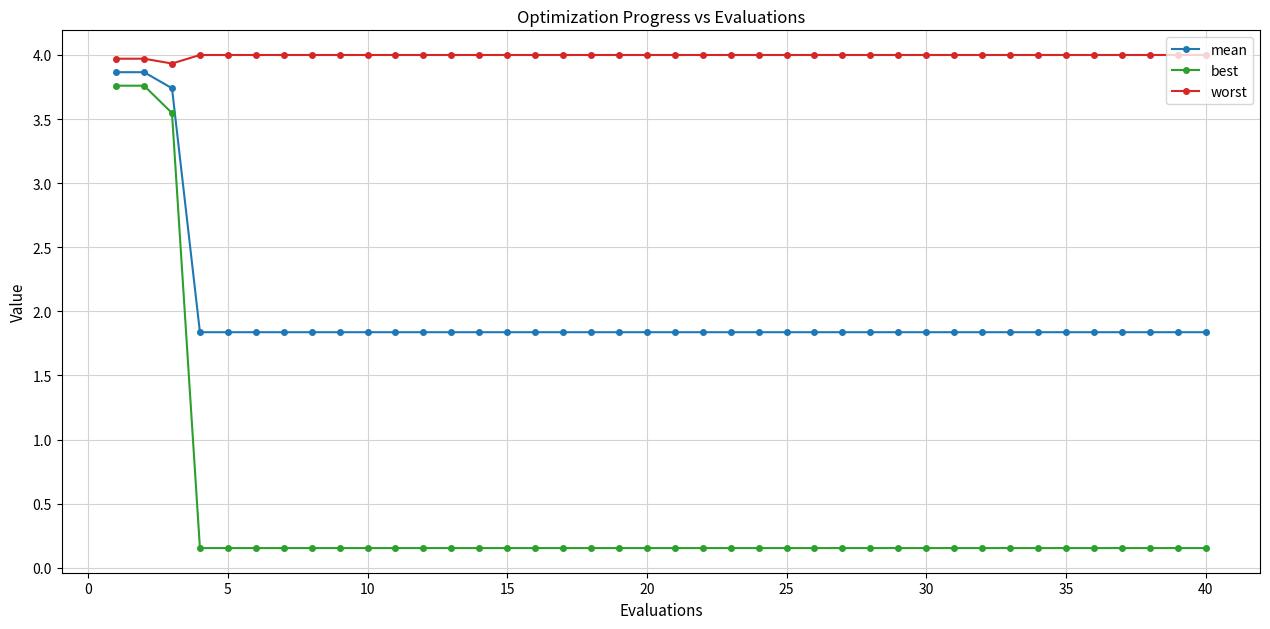

What is the average value of the worst series?

4.0